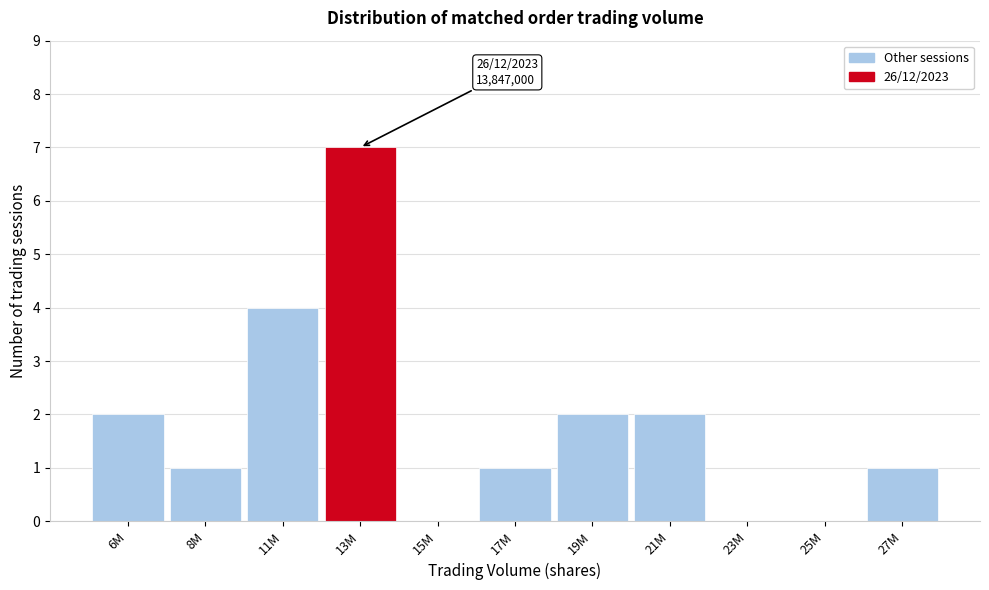

Reading left to right, extract all data points from this chart.

6M=2	8M=1	11M=4	13M=7	15M=0	17M=1	19M=2	21M=2	23M=0	25M=0	27M=1